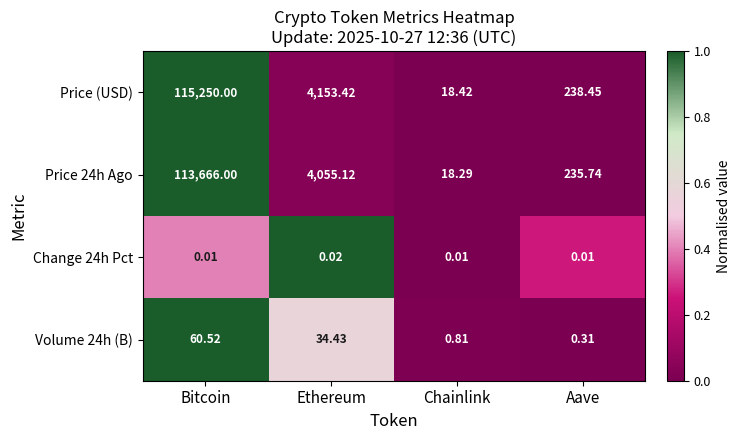

Which series has the largest total across all categories?

Price (USD)